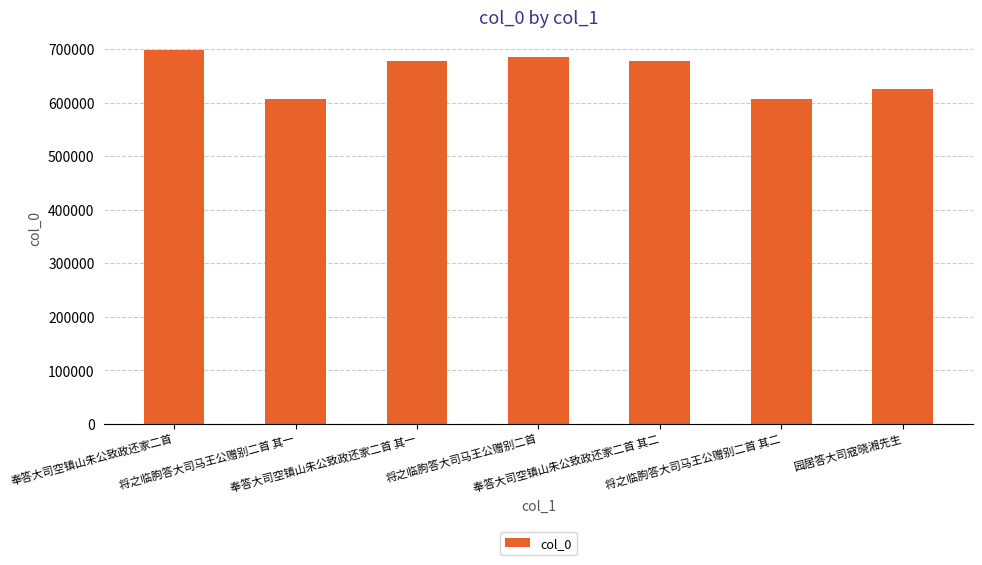

What is the greatest value displayed?

697613